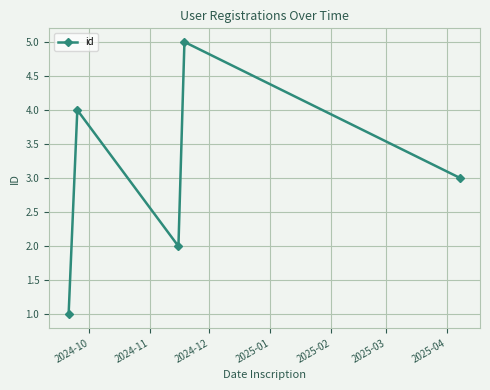

How many interior local valleys (lower than both neighbors) does the data have?

1